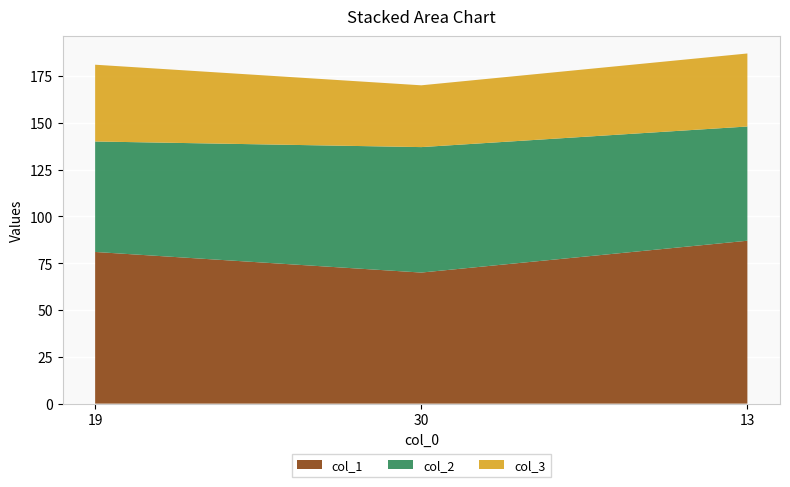

Reading left to right, transcribe all the data shown in this chart.

col_1: 19=81	30=70	13=87
col_2: 19=59	30=67	13=61
col_3: 19=41	30=33	13=39